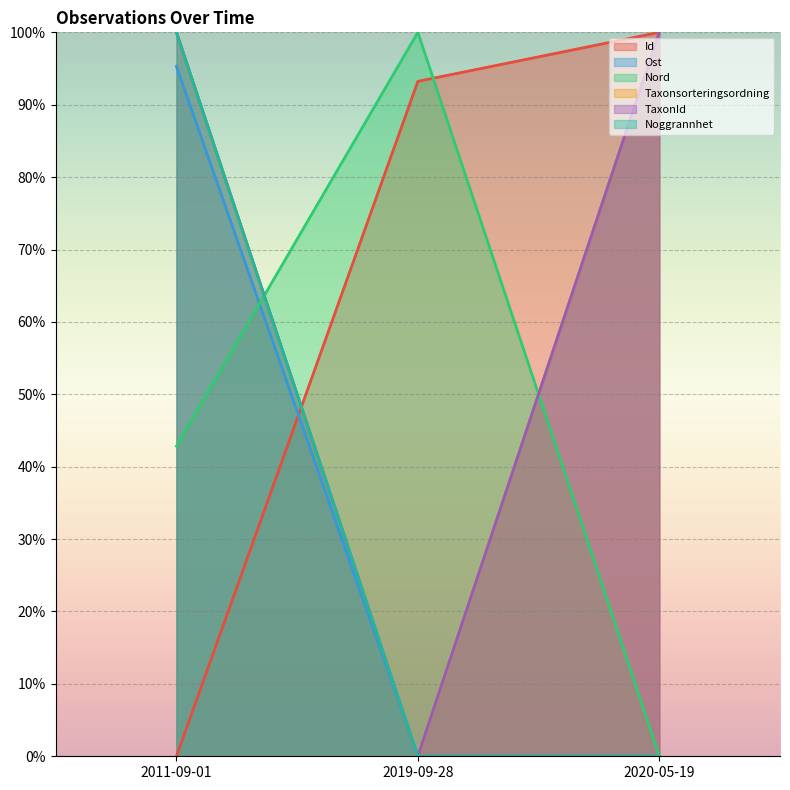

Rank the series at 2019-09-28 from lowest to highest value.

Ost, Taxonsorteringsordning, TaxonId, Noggrannhet, Id, Nord